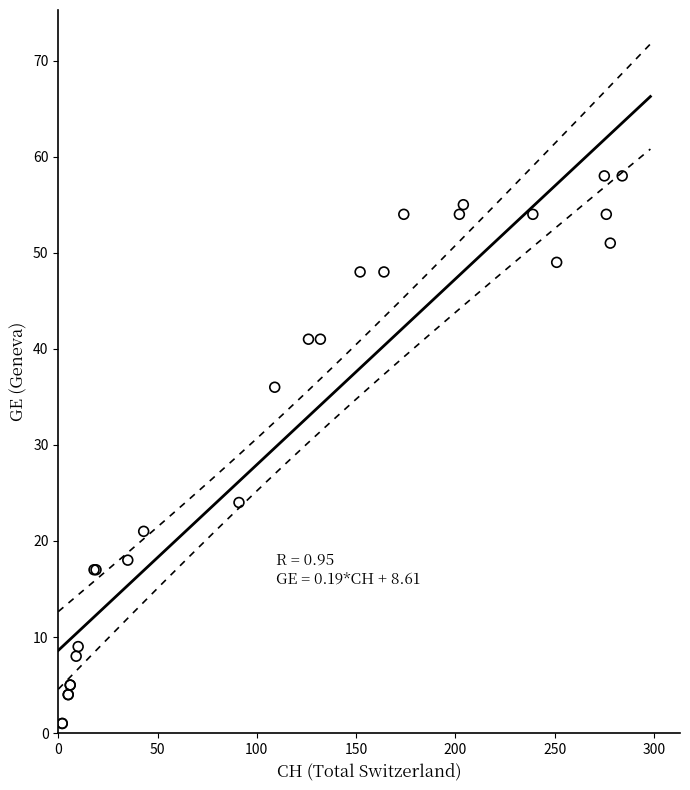

What Y value in the scatter plot is closest to 29?

24